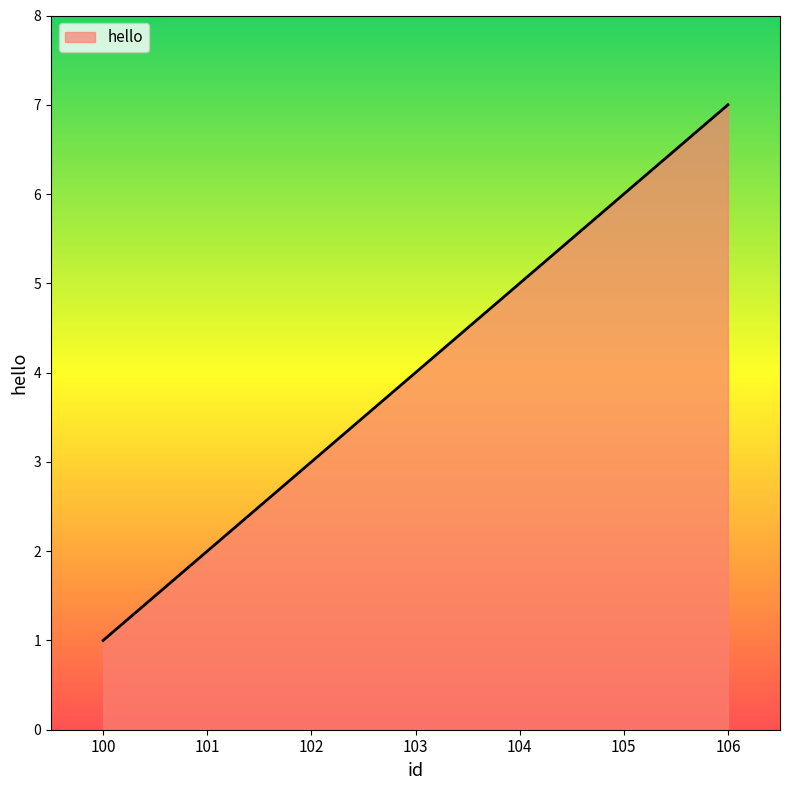

Rank the categories by value from lowest to highest.

100, 101, 102, 103, 104, 105, 106